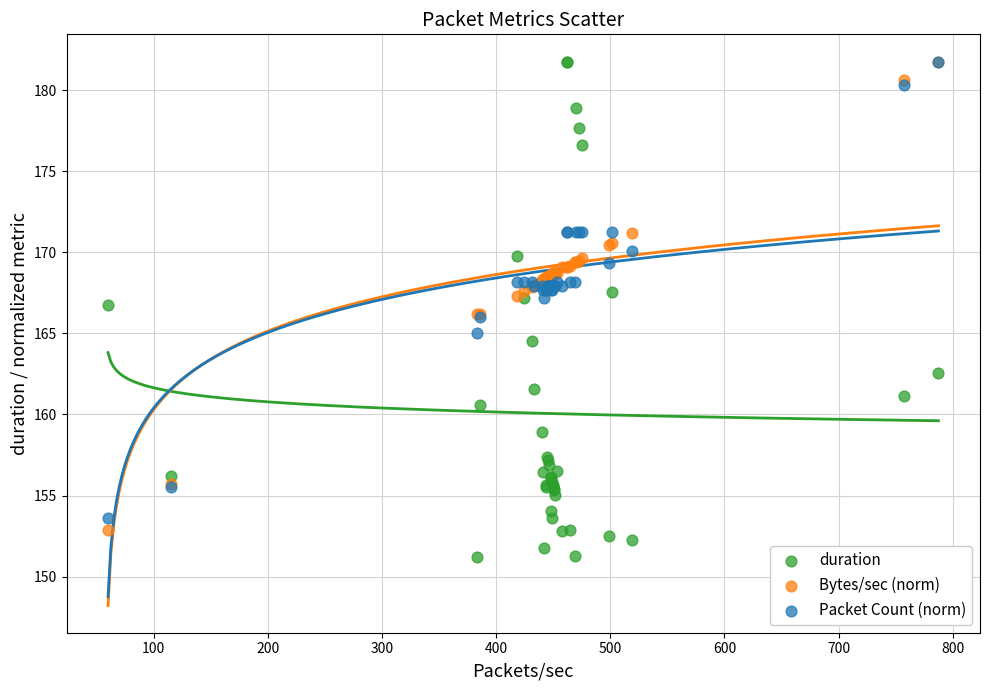

Which series contains the lowest Y value?

duration